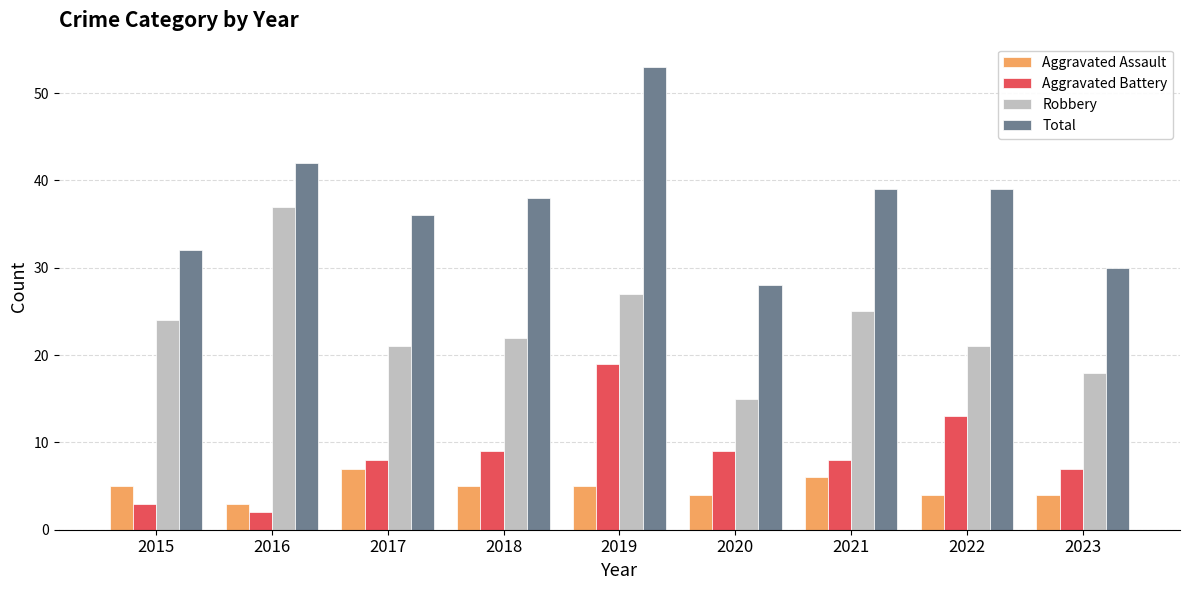

What is the difference between the highest and lowest values at 2016?

40